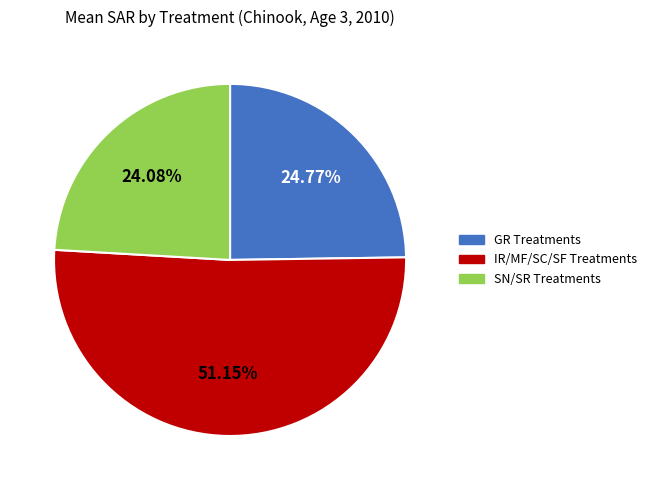

Combined, do SN/SR Treatments and GR Treatments account for over 50%?

No